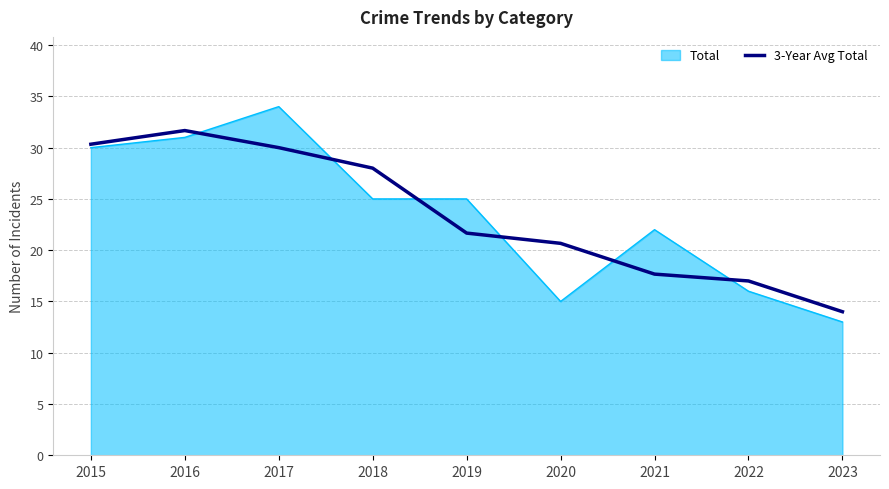

How many lines are shown in the chart?

2